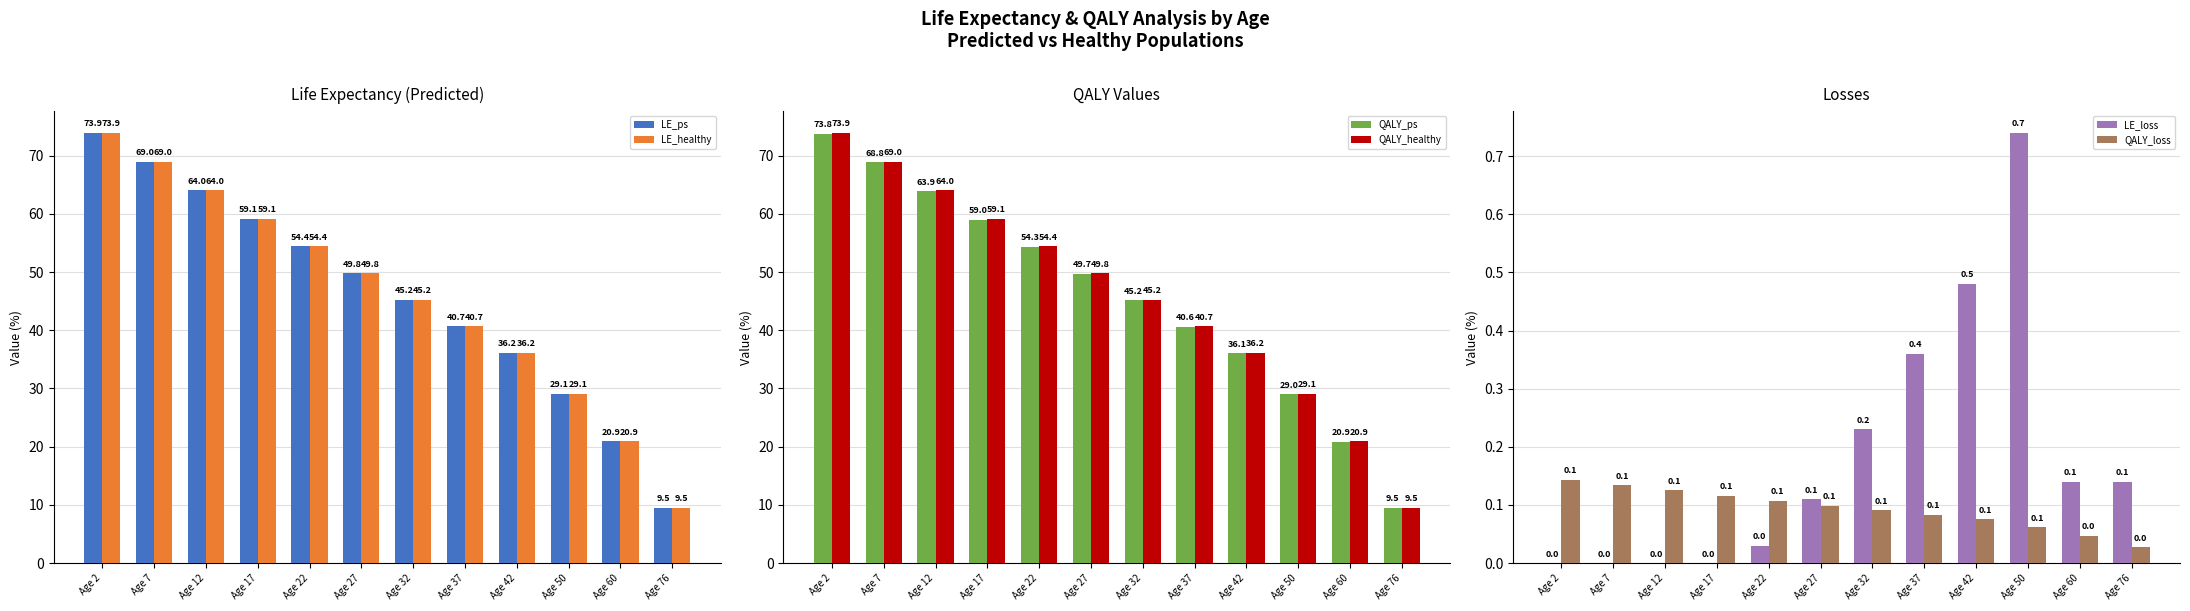

At which category is the sum across all series the highest?

Age 2